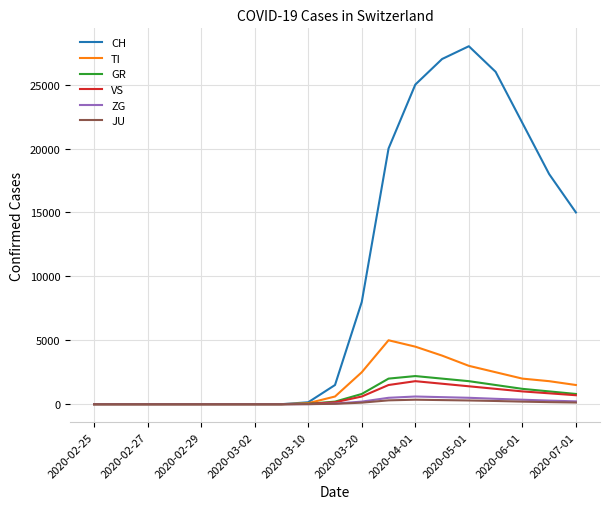

What is the difference between the maximum and minimum values in the TI series?

5000